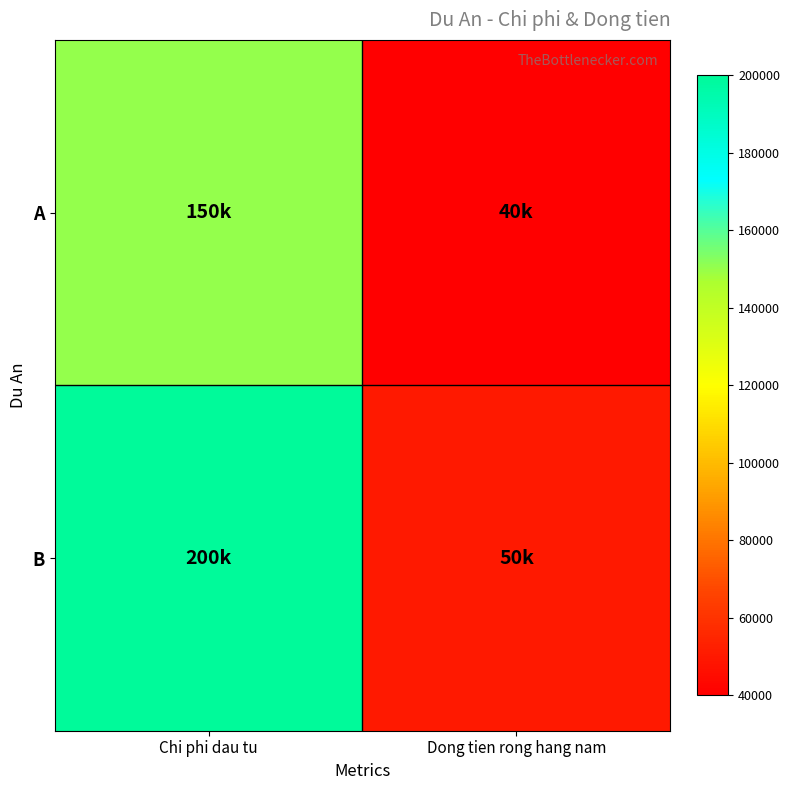

Reading left to right, what are all the values shown in this chart?

A: Chi phi dau tu=150000	Dong tien rong hang nam=40000
B: Chi phi dau tu=200000	Dong tien rong hang nam=50000